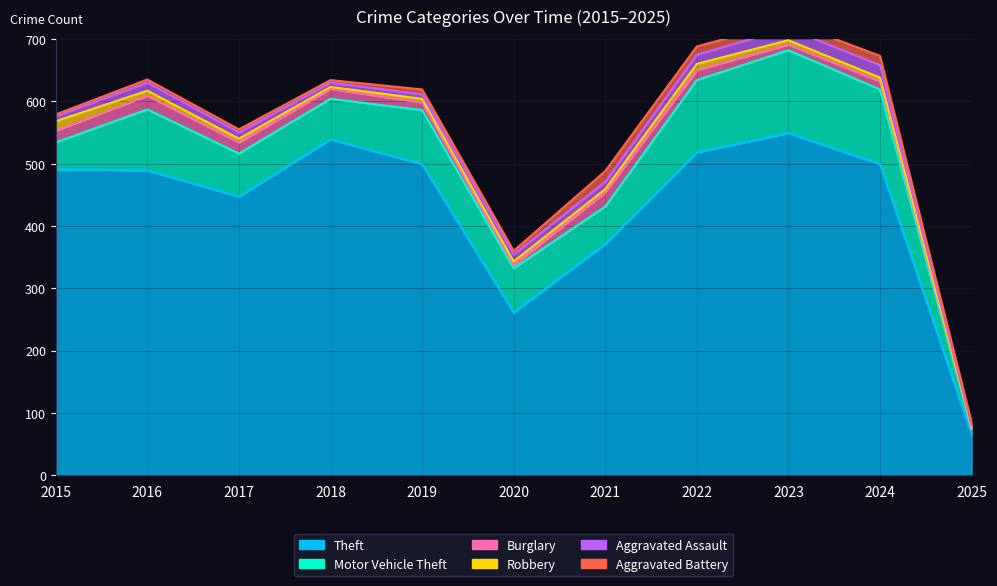

In Aggravated Battery, how many points are lower than both neighbors (excluding endpoints)?

3